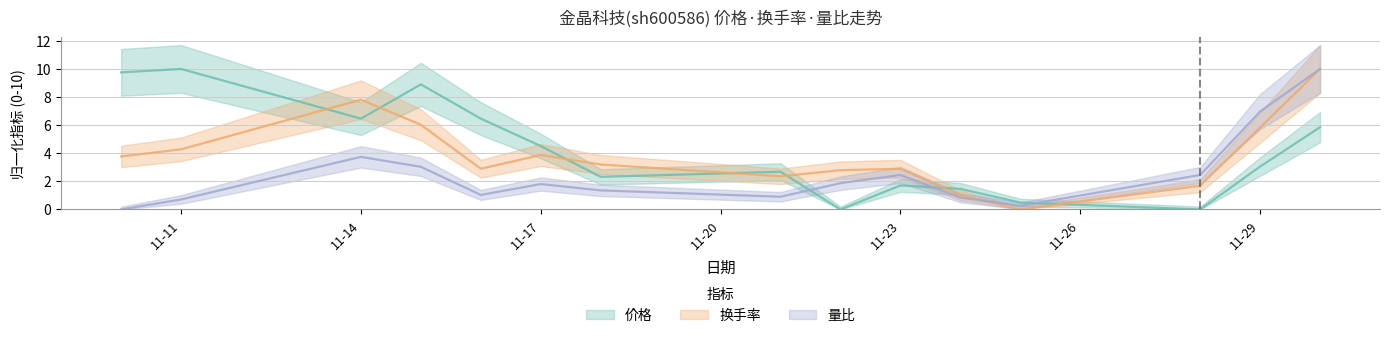

Which has a higher value, 2022-11-10 or 2022-11-24?

2022-11-10